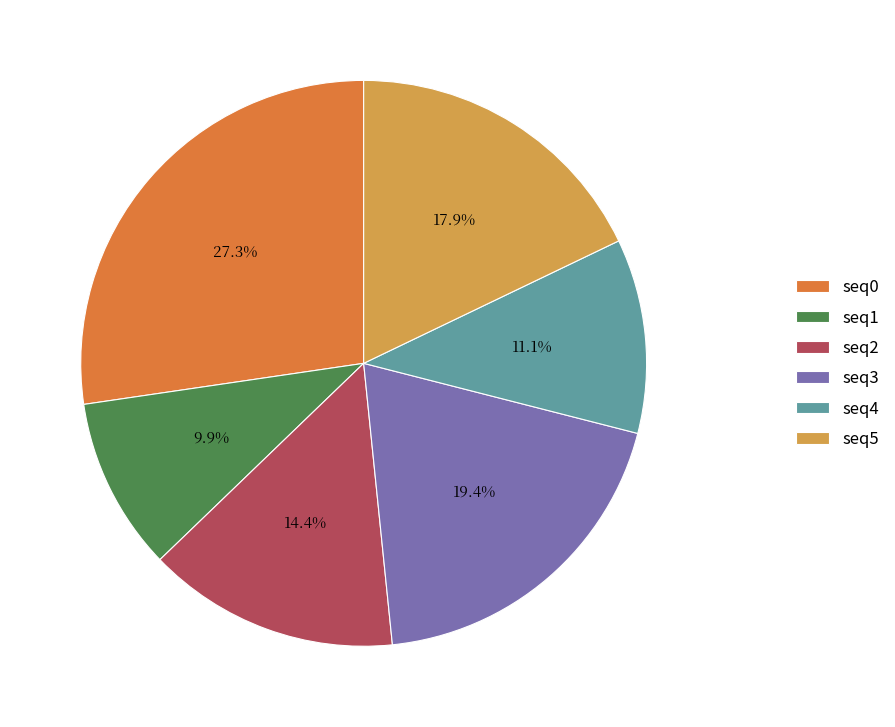

How many slices are in this pie chart?

6